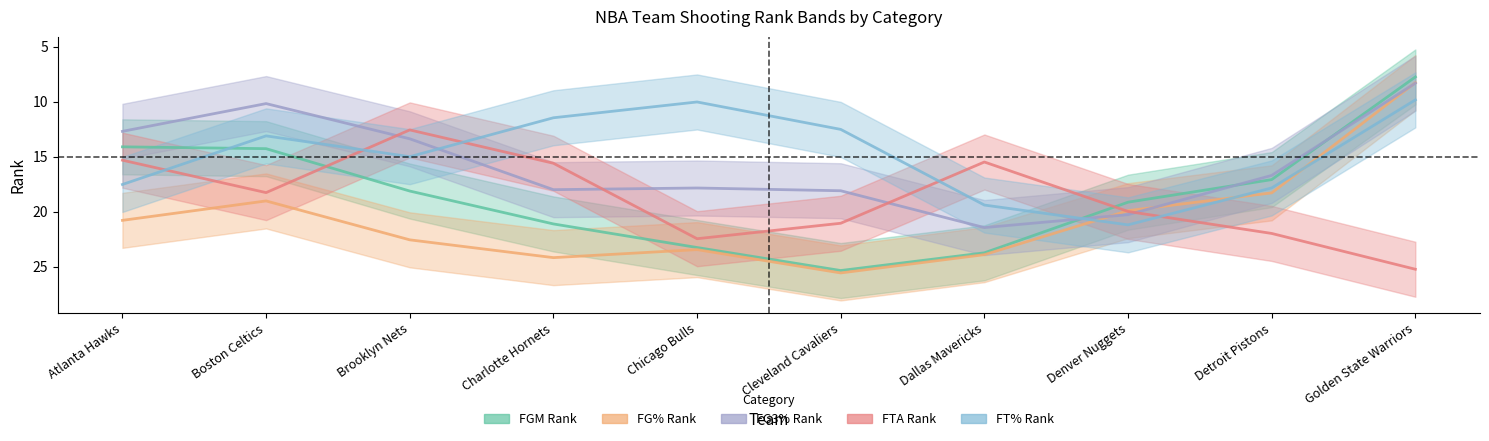

Reading left to right, transcribe all the data shown in this chart.

FGM_RANK_line: Atlanta Hawks=14.1	Boston Celtics=14.3	Brooklyn Nets=18.1	Charlotte Hornets=21.1	Chicago Bulls=23.3	Cleveland Cavaliers=25.4	Dallas Mavericks=23.7	Denver Nuggets=19.1	Detroit Pistons=17.1	Golden State Warriors=7.8
FG_PCT_RANK_line: Atlanta Hawks=20.8	Boston Celtics=19.0	Brooklyn Nets=22.6	Charlotte Hornets=24.2	Chicago Bulls=23.5	Cleveland Cavaliers=25.6	Dallas Mavericks=23.9	Denver Nuggets=19.9	Detroit Pistons=18.3	Golden State Warriors=8.3
FG3_PCT_RANK_line: Atlanta Hawks=12.7	Boston Celtics=10.2	Brooklyn Nets=13.4	Charlotte Hornets=18.0	Chicago Bulls=17.9	Cleveland Cavaliers=18.1	Dallas Mavericks=21.5	Denver Nuggets=20.3	Detroit Pistons=16.7	Golden State Warriors=8.3
FTA_RANK_line: Atlanta Hawks=15.3	Boston Celtics=18.3	Brooklyn Nets=12.6	Charlotte Hornets=15.6	Chicago Bulls=22.5	Cleveland Cavaliers=21.1	Dallas Mavericks=15.5	Denver Nuggets=20.0	Detroit Pistons=22.0	Golden State Warriors=25.2
FT_PCT_RANK_line: Atlanta Hawks=17.5	Boston Celtics=13.1	Brooklyn Nets=15.0	Charlotte Hornets=11.5	Chicago Bulls=10.0	Cleveland Cavaliers=12.5	Dallas Mavericks=19.4	Denver Nuggets=21.2	Detroit Pistons=17.8	Golden State Warriors=9.8